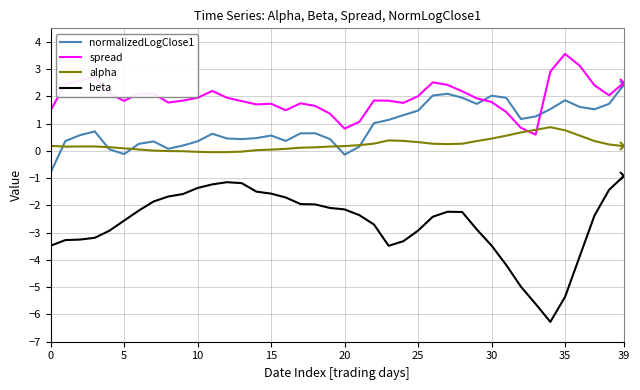

What is the maximum value shown in the chart?

3.6